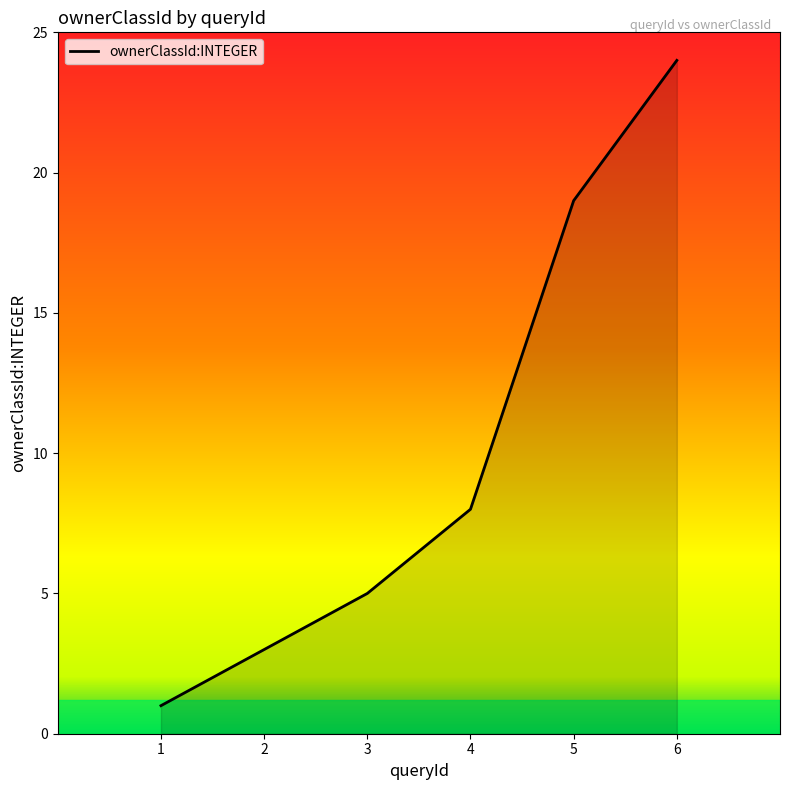

What is the maximum value shown in the chart?

24